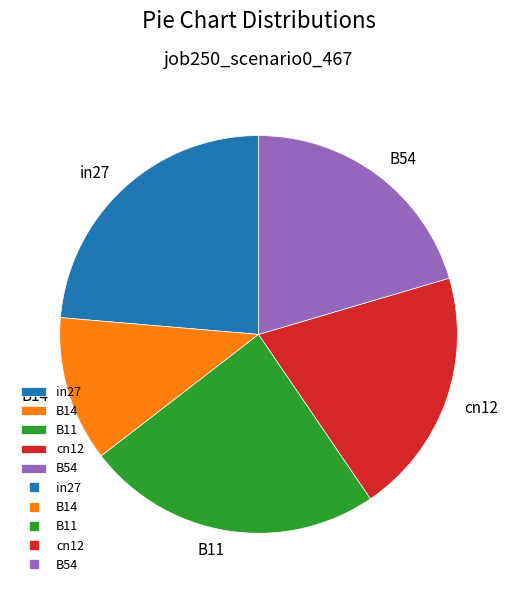

True or false: B54 accounts for 20% of the total.

True